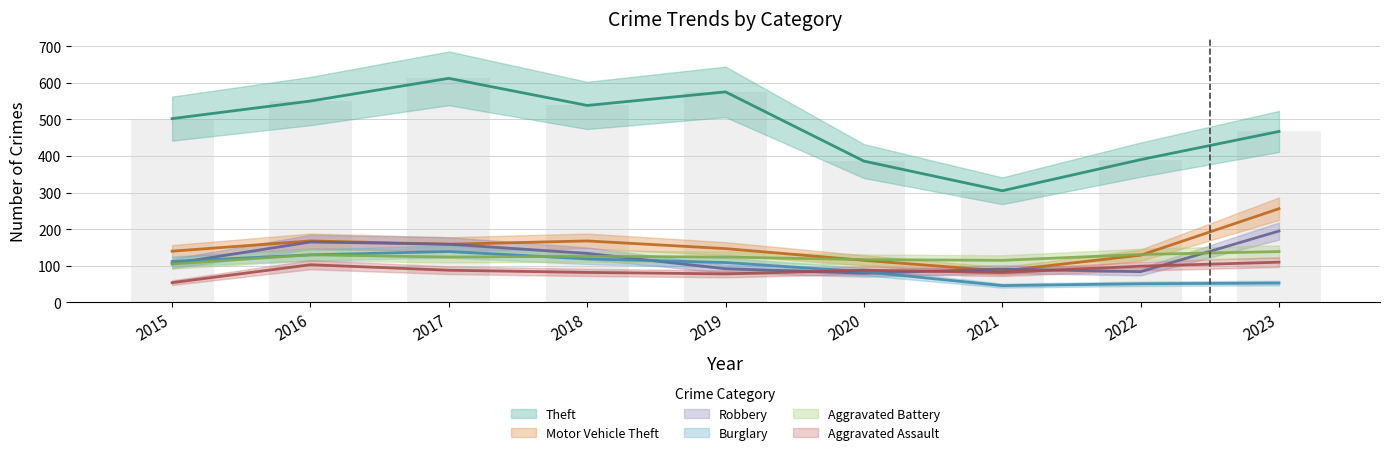

Between 2015 and 2017, which is larger?

2017